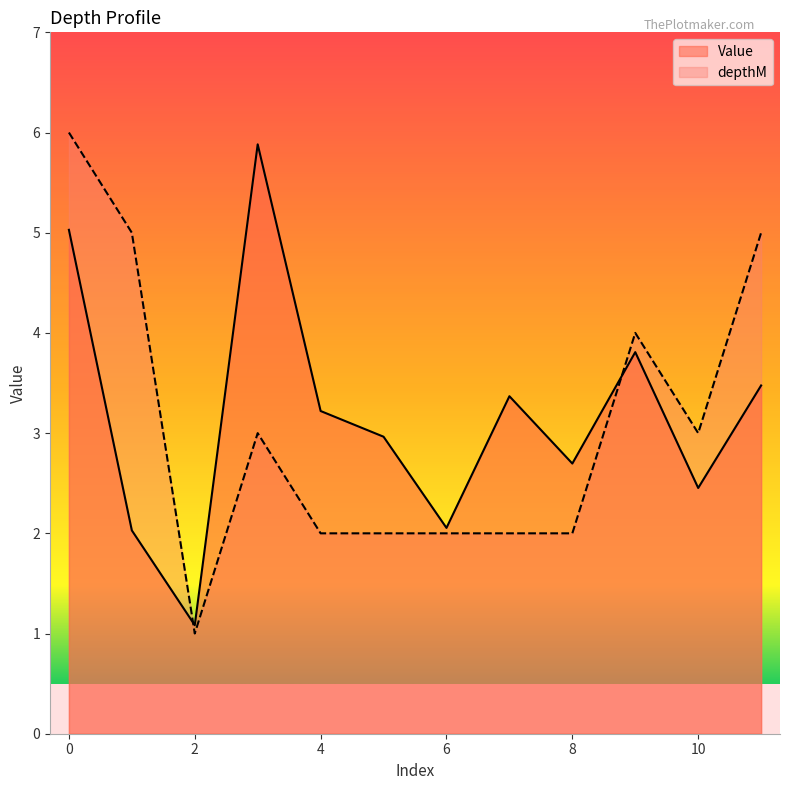

What is the average value of the Value series?

3.2